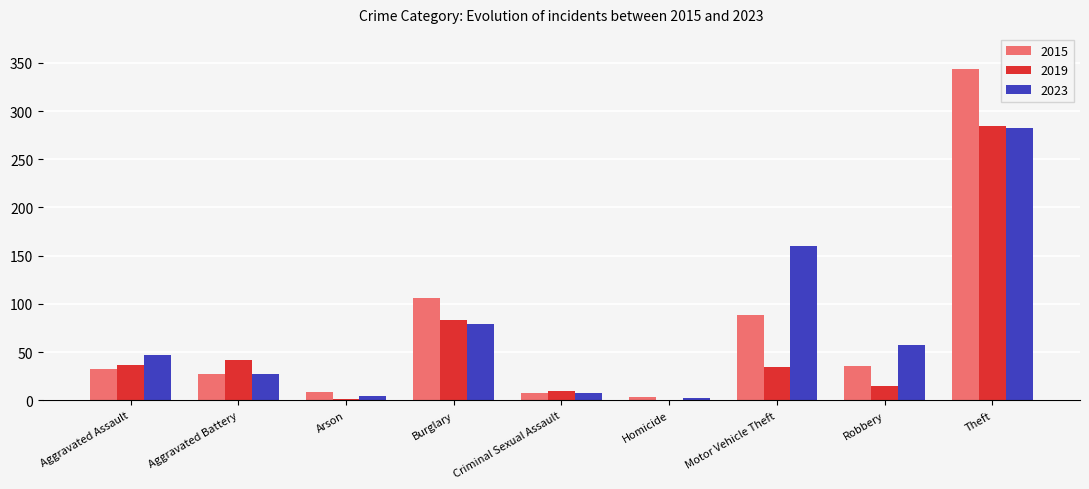

How many groups of bars are there?

9